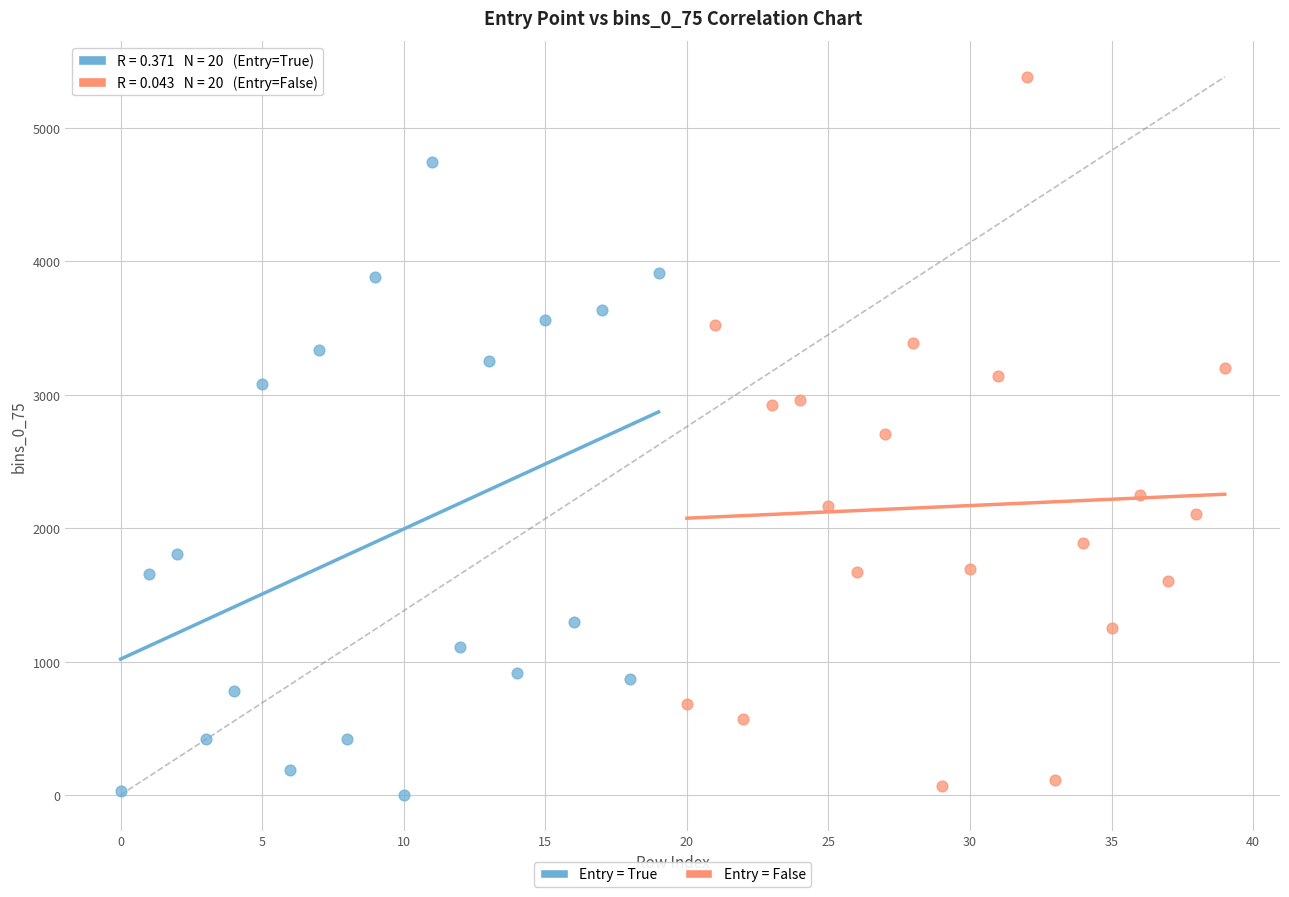

Which series contains the highest Y value?

Entry = False